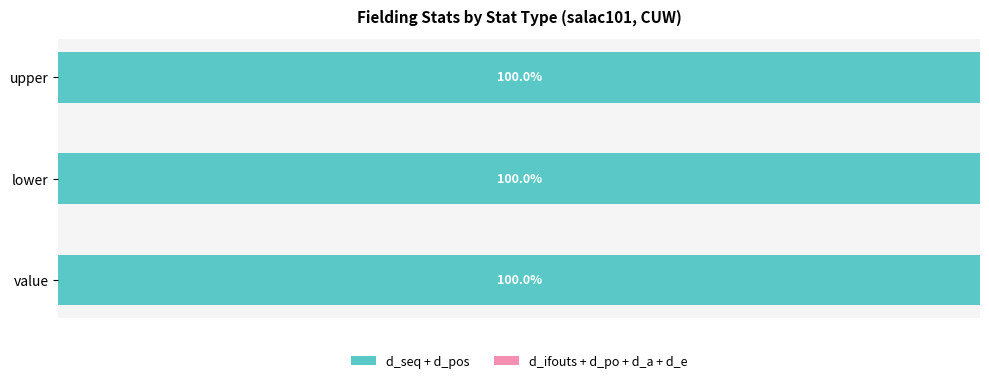

How many categories are shown in the chart?

3